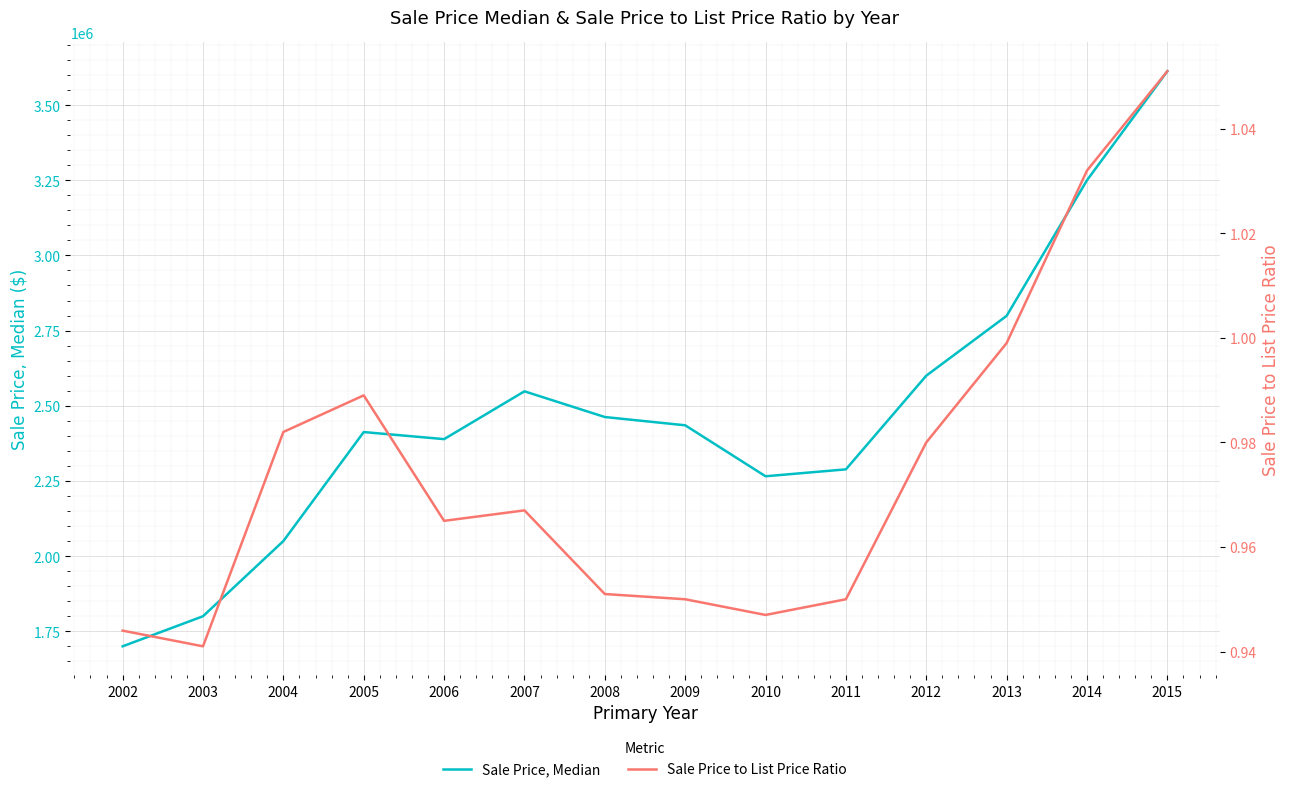

Does the chart display data point markers on the line(s)?

No